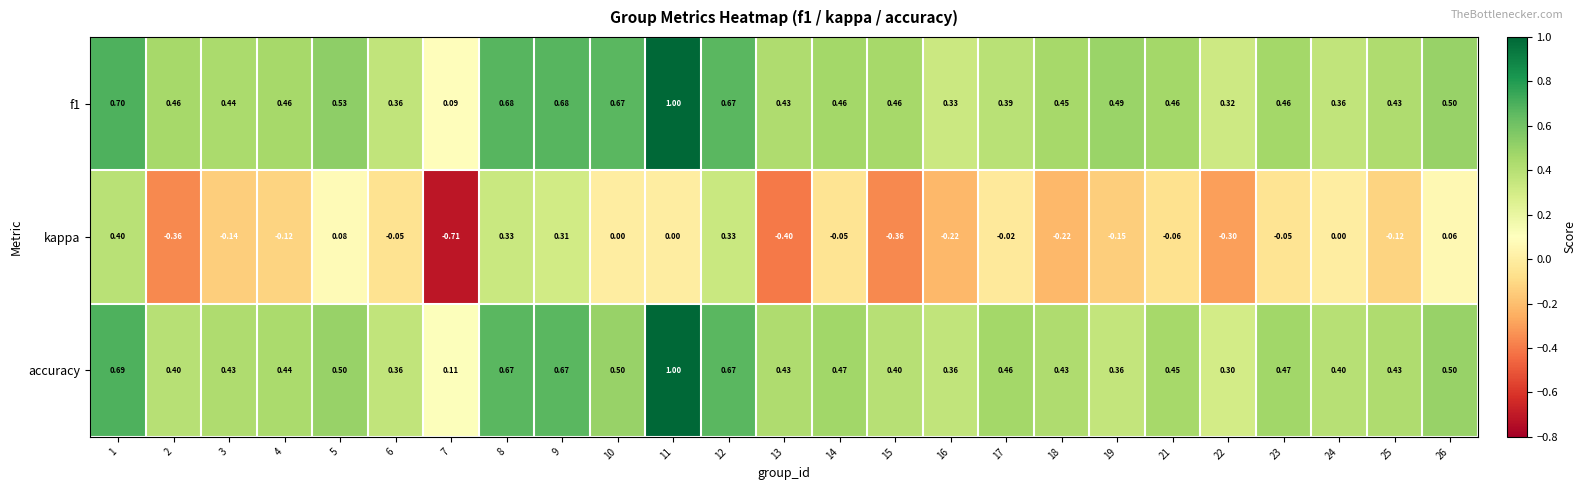

Count the number of categories in the chart.

25